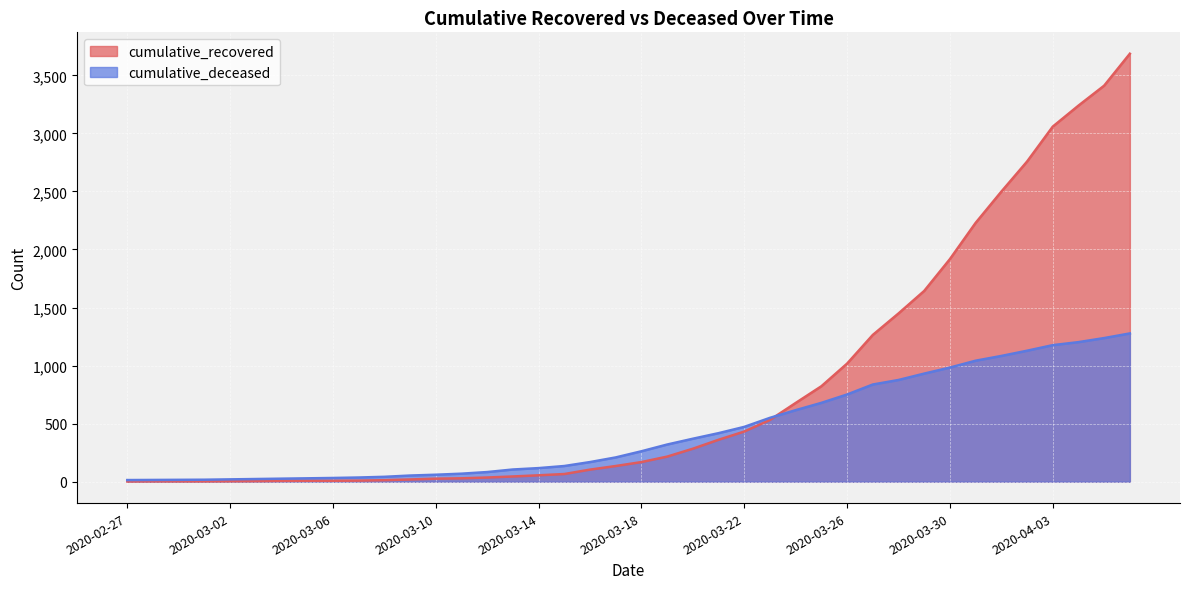

True or false: cumulative_deceased has more than 2 interior local peaks.

False